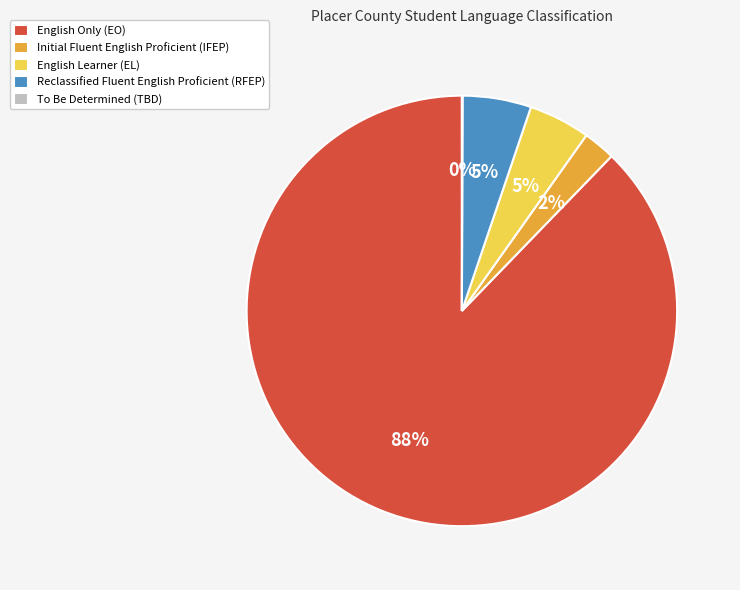

Is it true that Initial Fluent English Proficient (IFEP) is 2% of the pie?

True